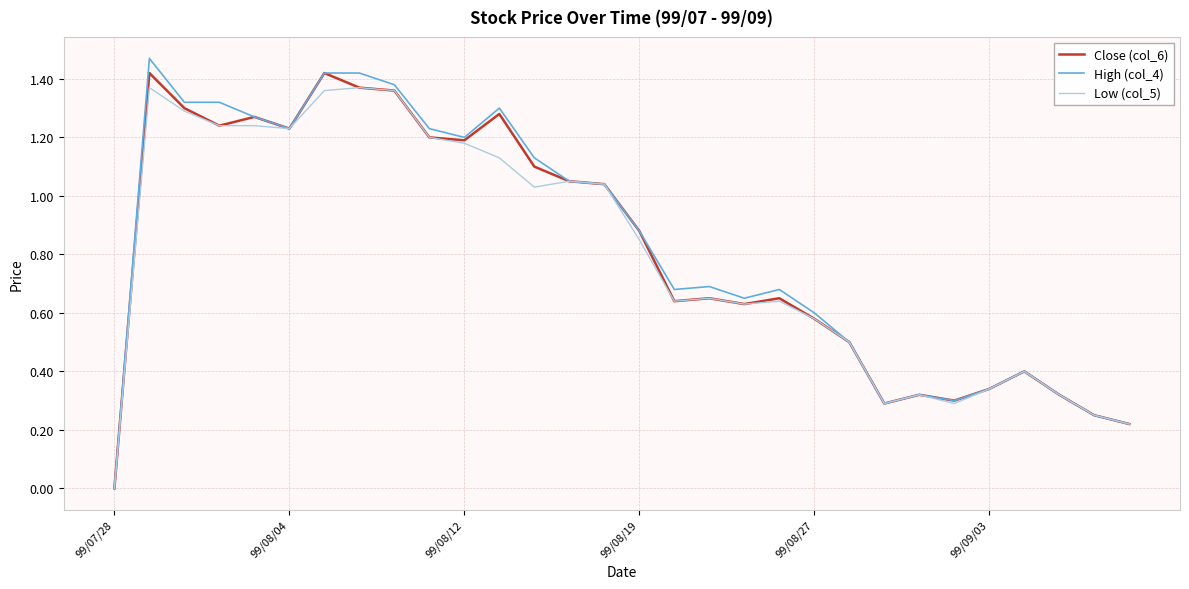

What is the highest value of the High (col_4) series?

1.5